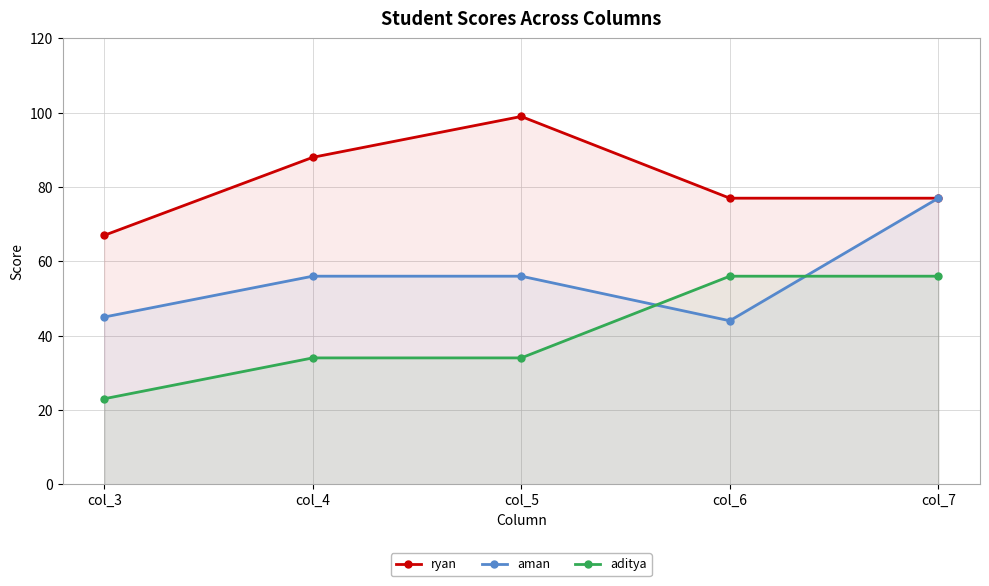

Does the chart have visible grid lines?

Yes